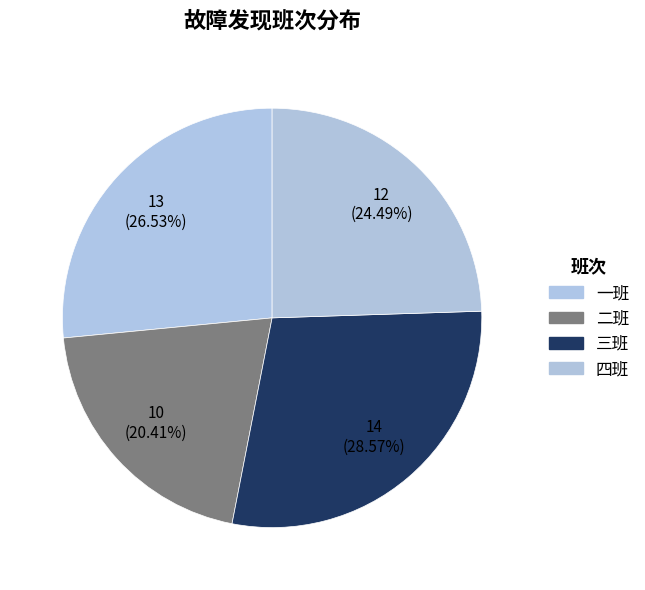

Is it true that 三班 is 18% of the pie?

False